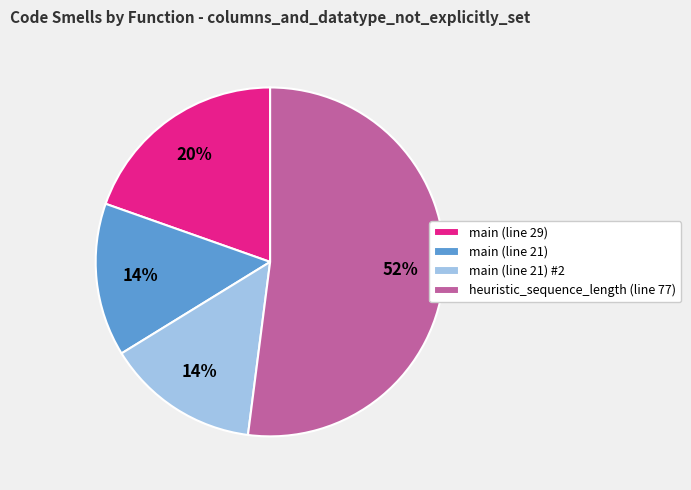

How many segments does this pie chart have?

4